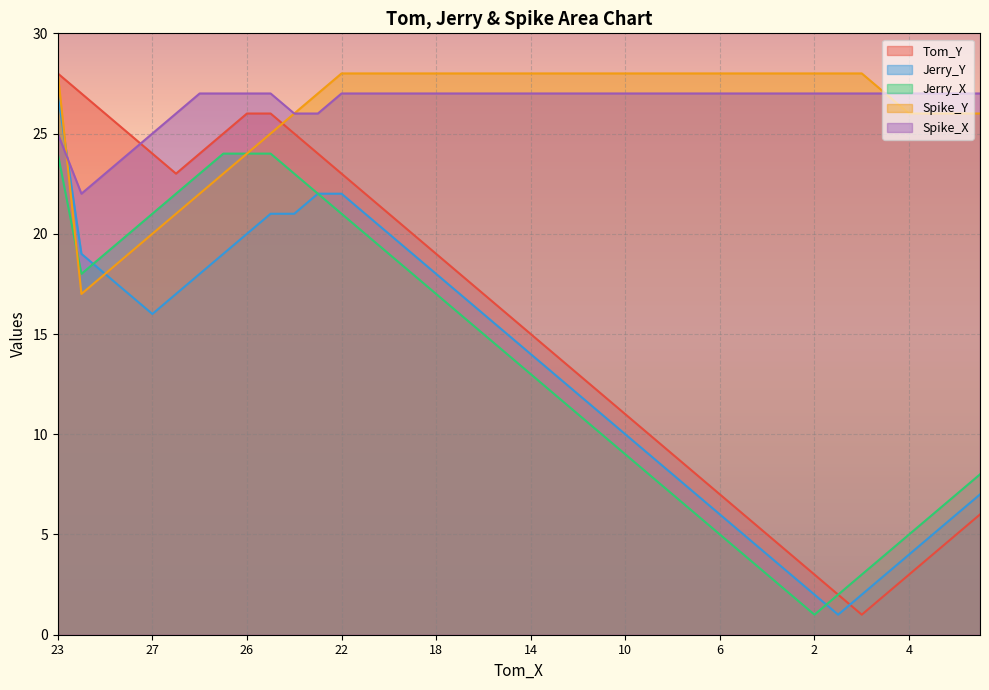

Where is the first local minimum for Jerry_Y?

27